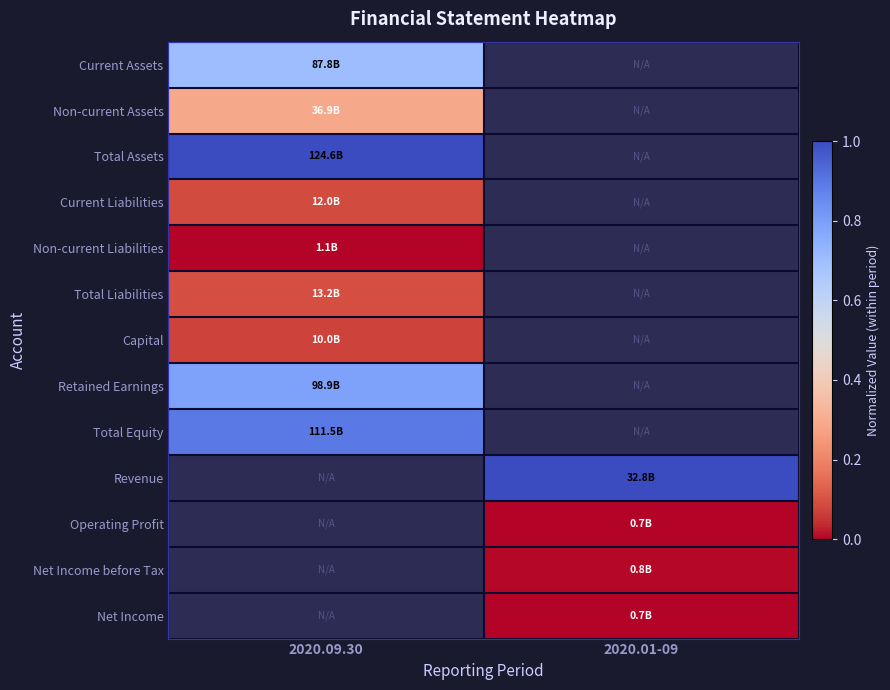

What is the total value across all series at 2020.01-09?

0.1